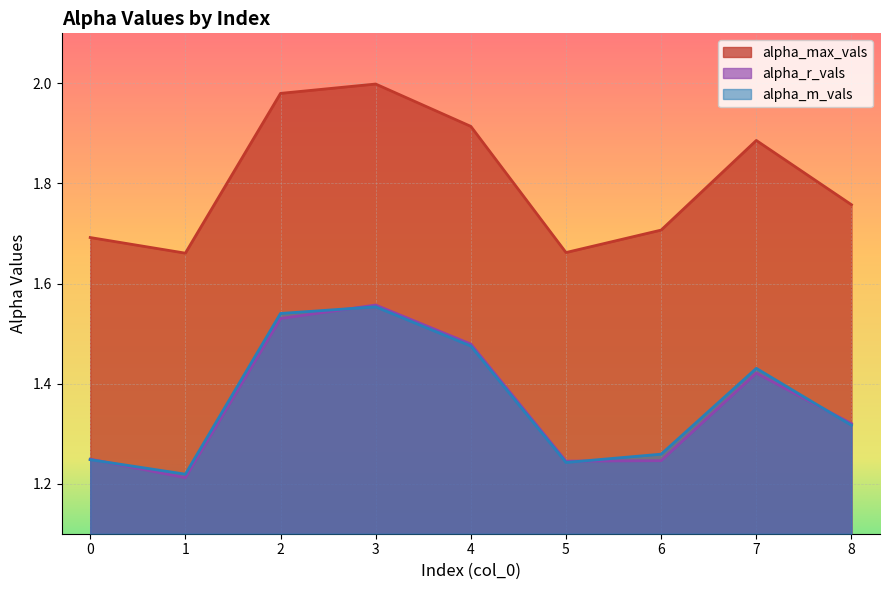

What is the approximate value of alpha_m_vals at 7?

1.4